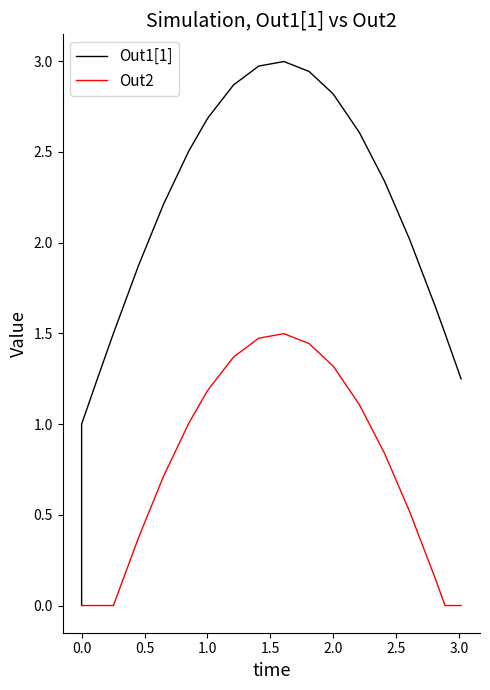

Which series has the widest spread of values?

Out1[1]